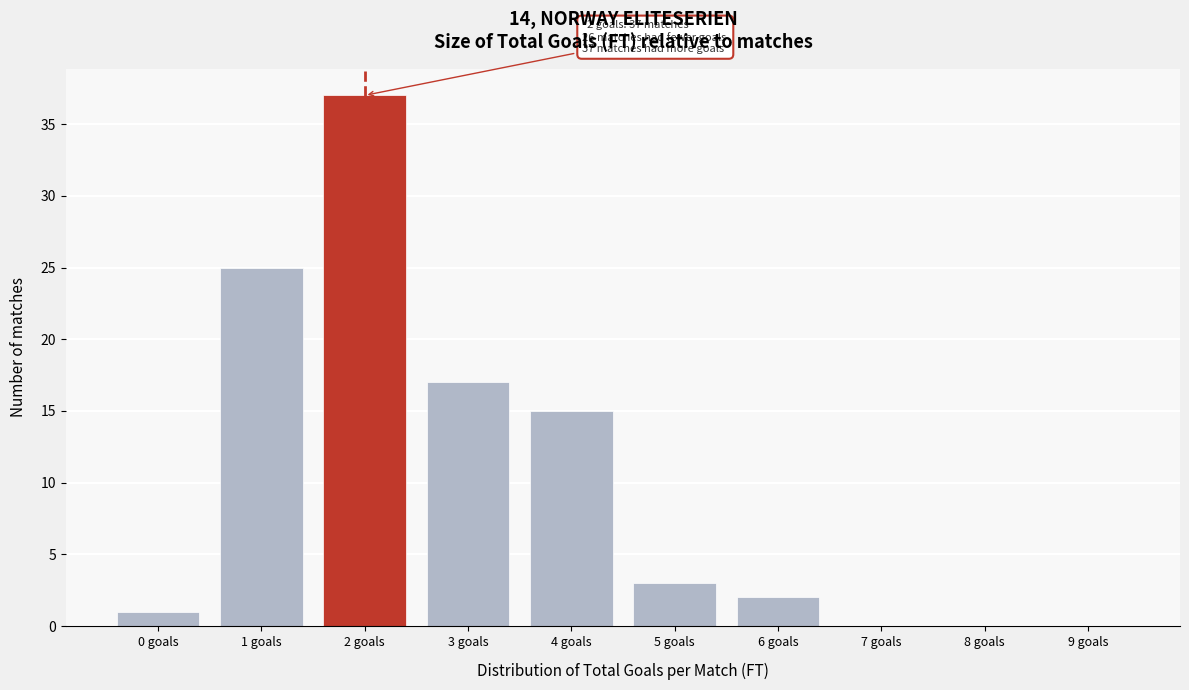

Reading left to right, transcribe all the data shown in this chart.

0 goals=1	1 goals=25	2 goals=37	3 goals=17	4 goals=15	5 goals=3	6 goals=2	7 goals=0	8 goals=0	9 goals=0